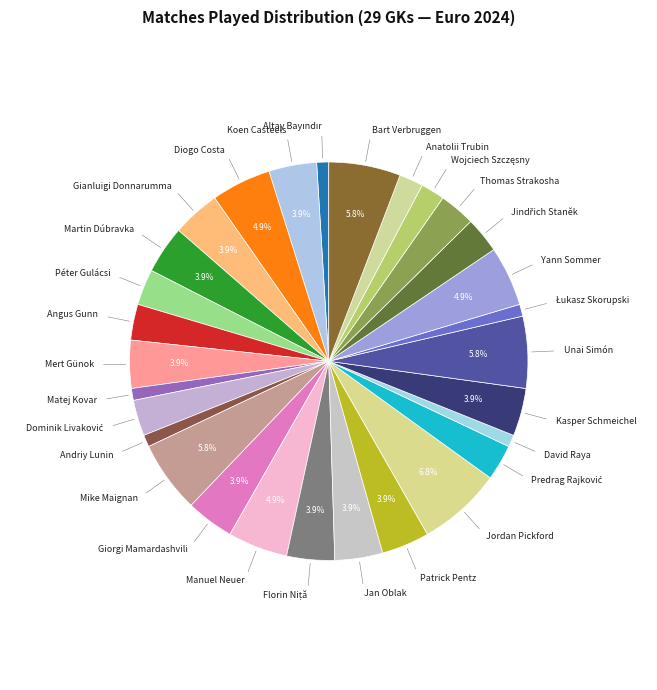

Do Mert Günok and Kasper Schmeichel together represent more than half of the pie?

No